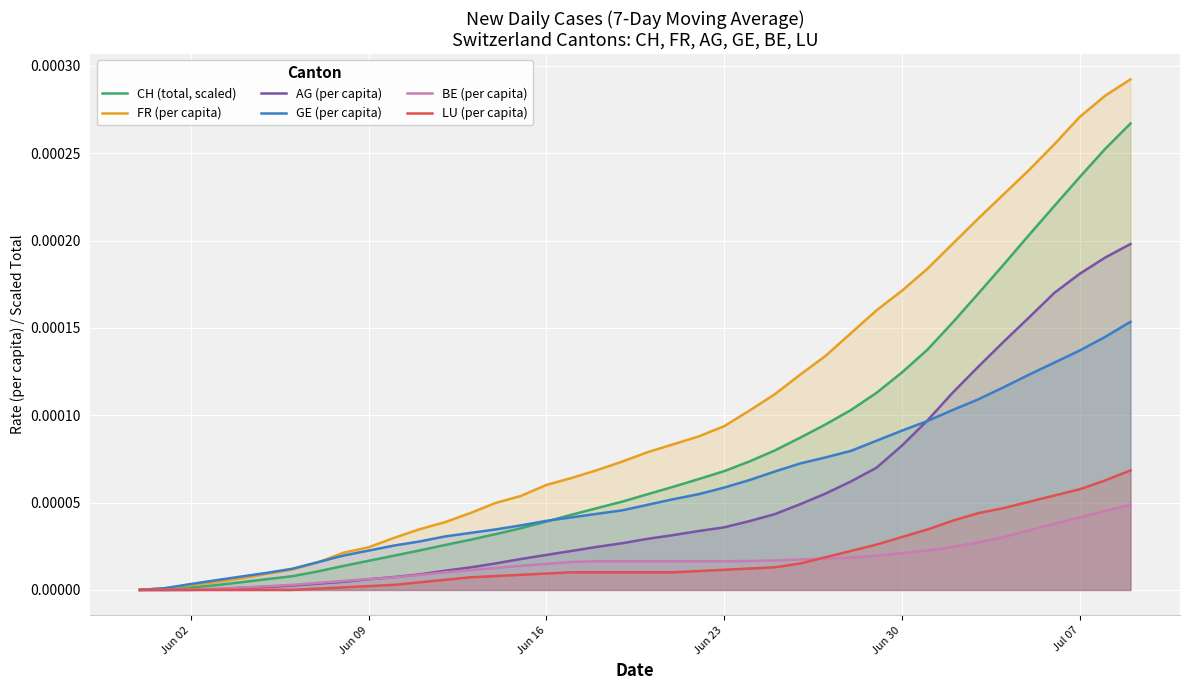

List the series in order of their peak value, highest first.

FR (per capita), CH (total, scaled), AG (per capita), GE (per capita), LU (per capita), BE (per capita)